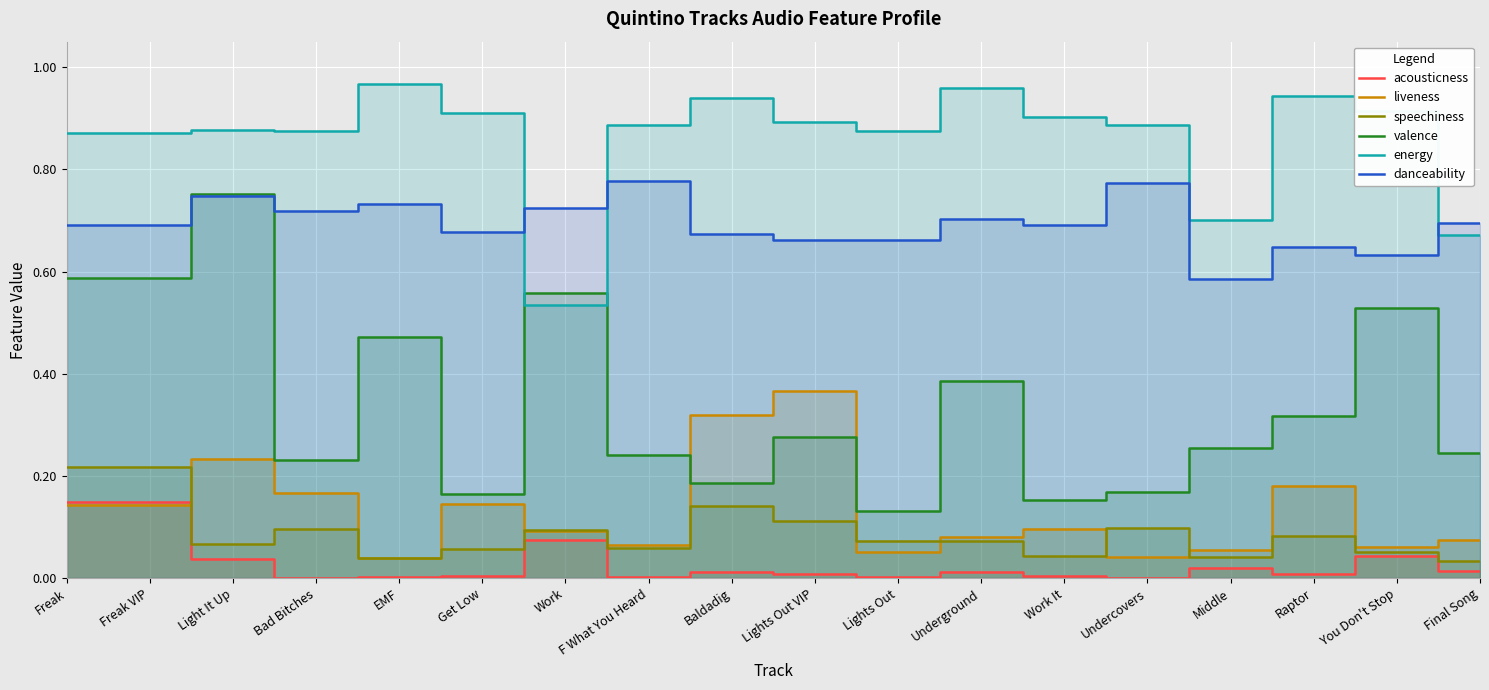

What is the approximate value of valence at Baldadig?

0.2